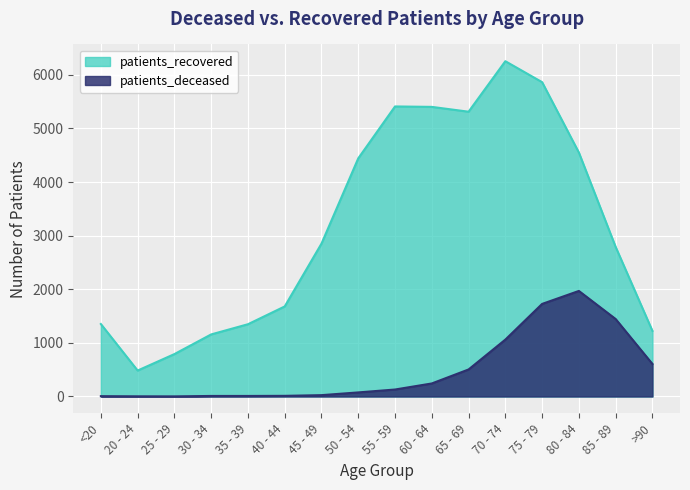

Which category has the highest value across all series?

70 - 74